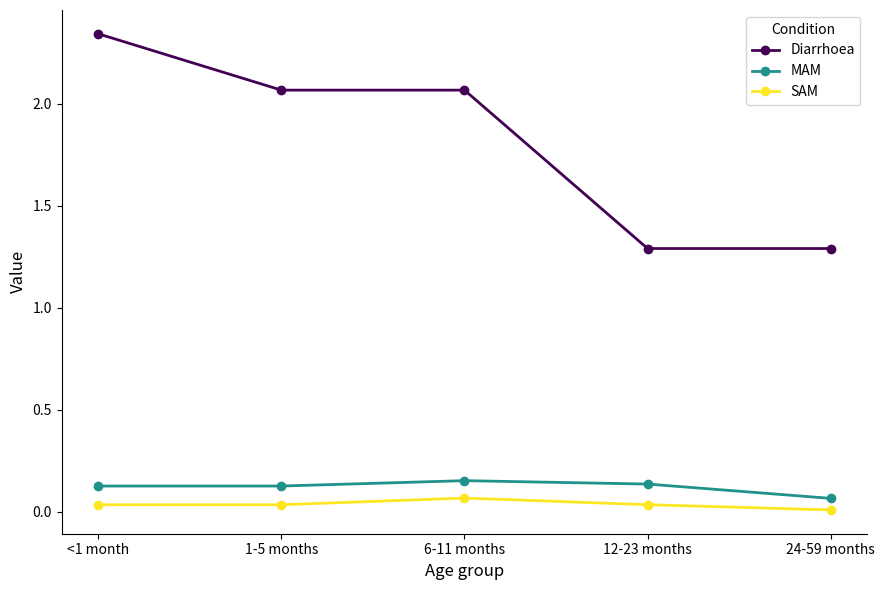

Is it true that SAM equals 0.0 at 1-5 months?

True